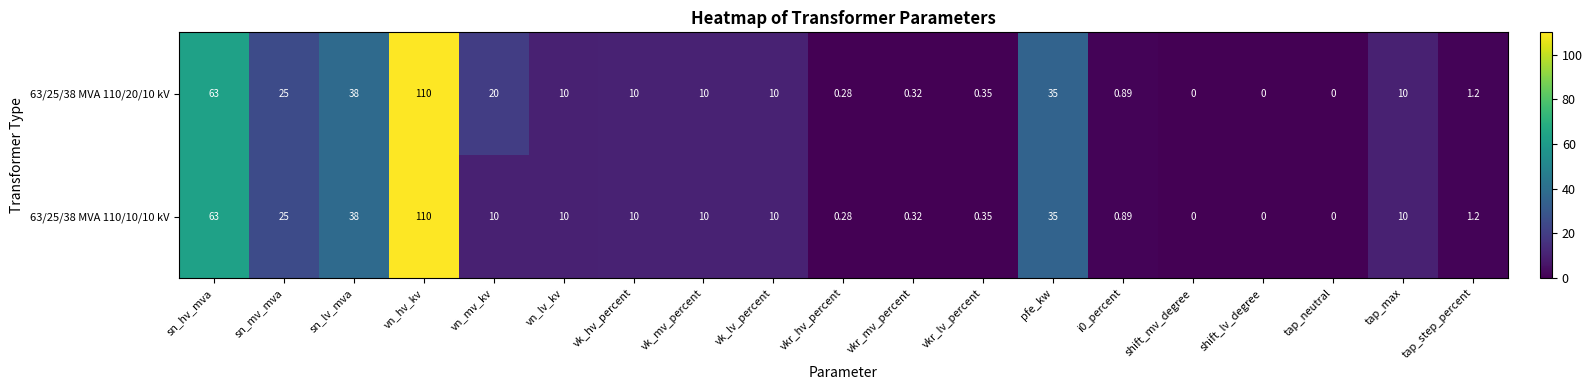

Where does the 63/25/38 MVA 110/20/10 kV series first go above 10?

sn_hv_mva